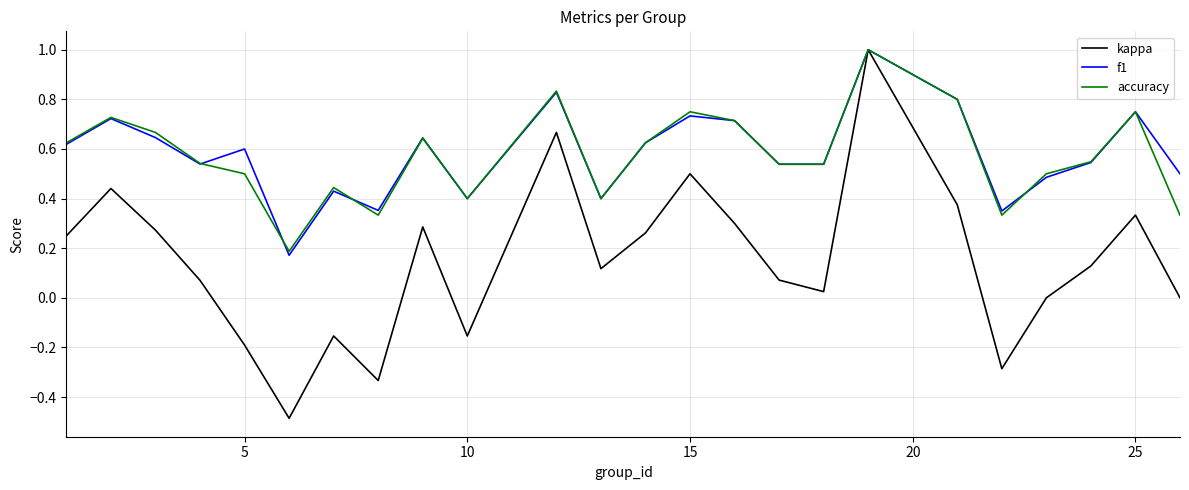

What is the highest value of the accuracy series?

1.0